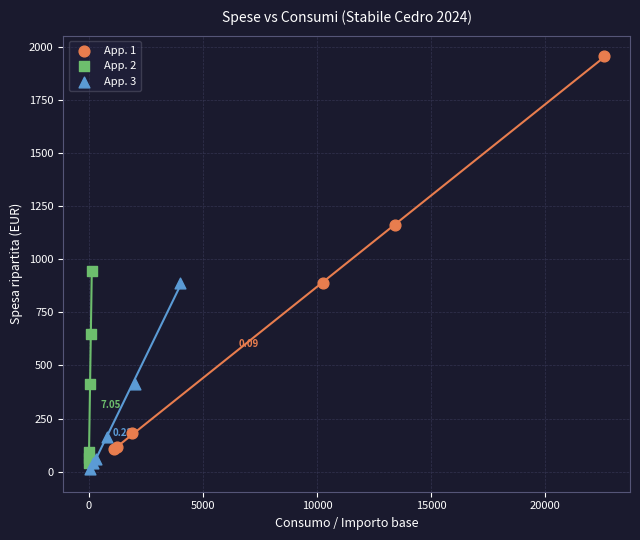

Which series contains the highest Y value?

App. 1